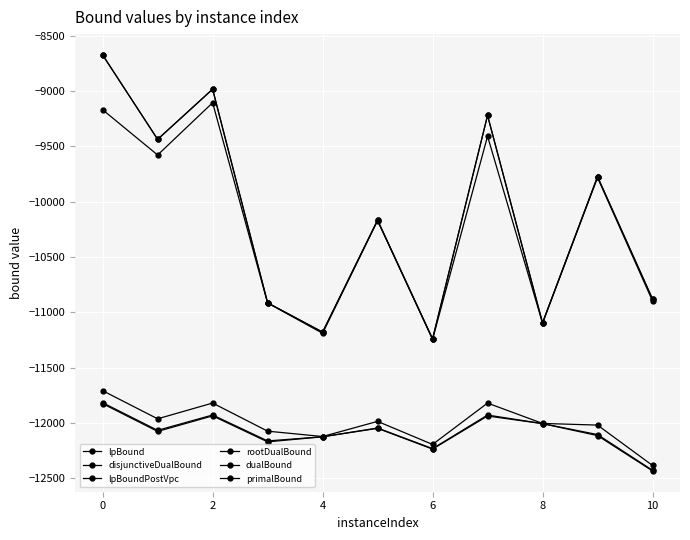

What is the difference between the maximum and minimum values in the primalBound series?

2565.6